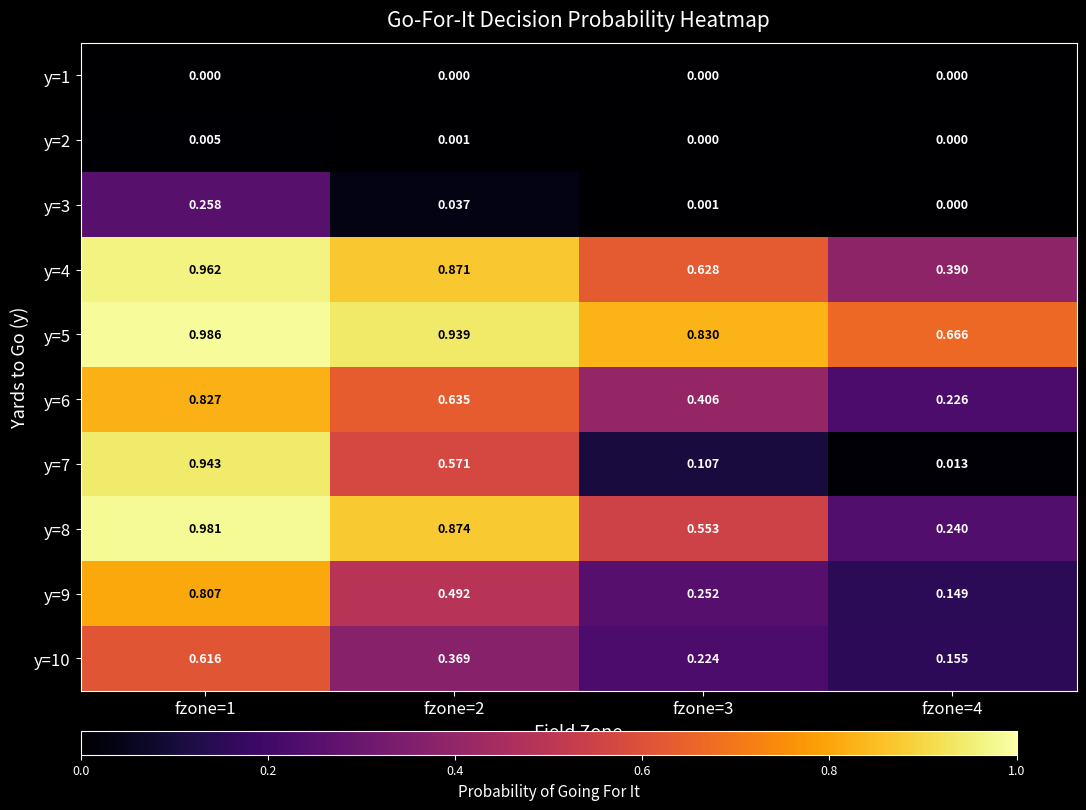

Is the value of y=1 at fzone=2 greater than the value of y=4 at fzone=3?

No